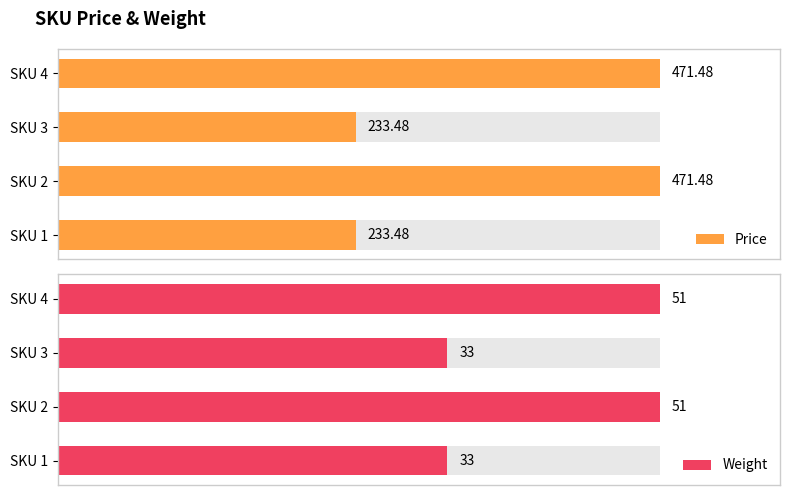

The value of Price at SKU 1 is 233.5. True or false?

True